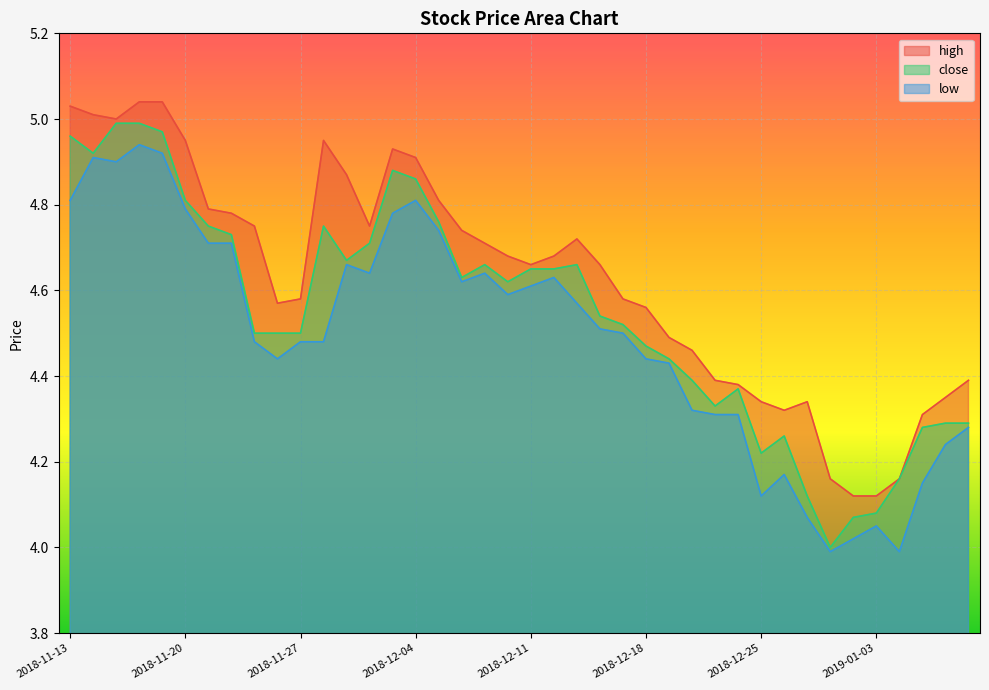

True or false: close and low cross at least once.

False